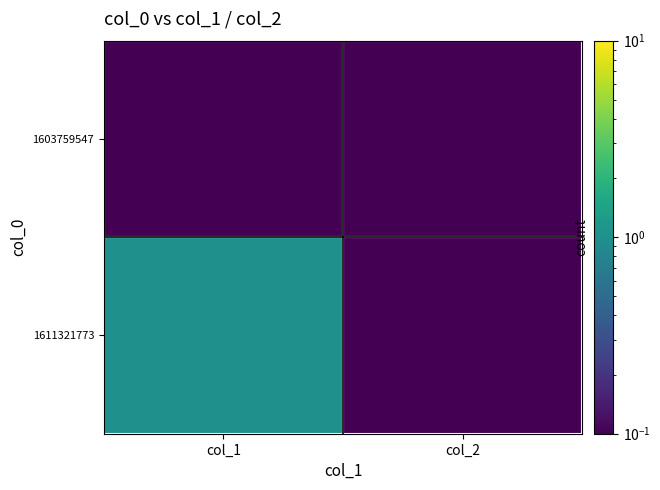

At how many categories does at least one series exceed 0?

2